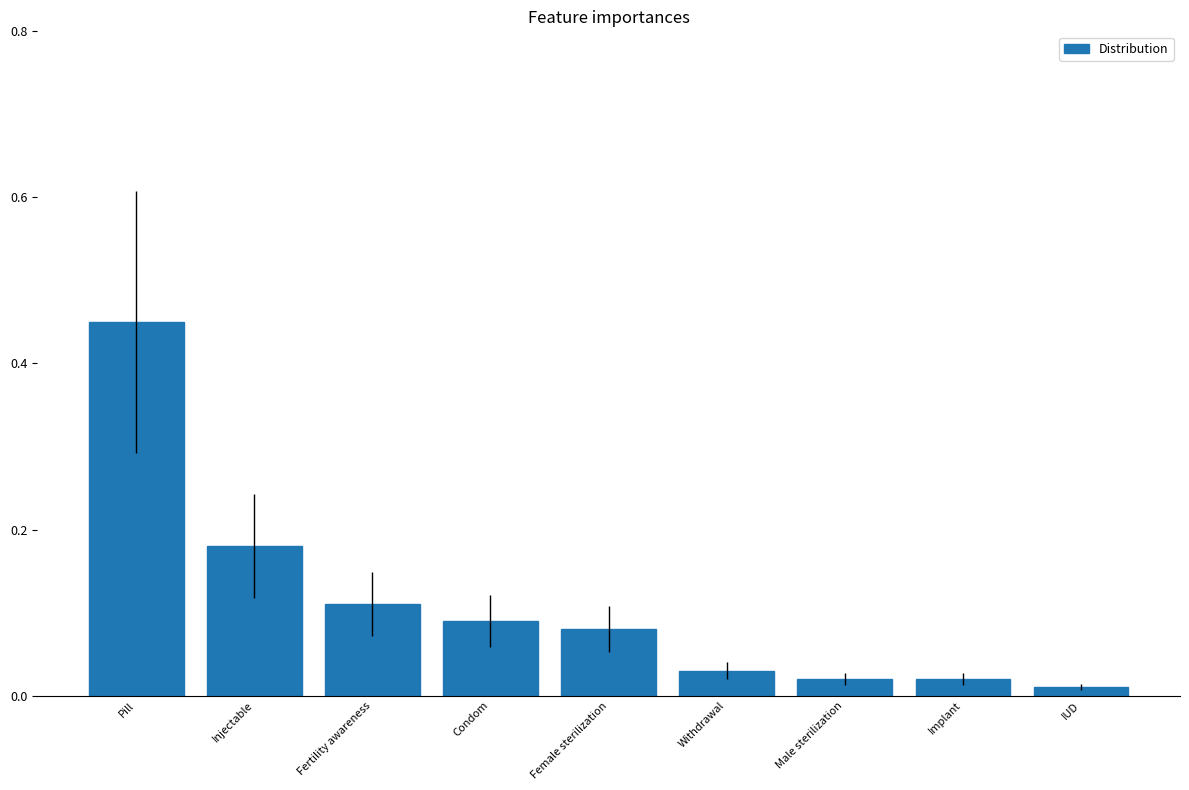

What is the label of the 8th bar from the right?

Injectable